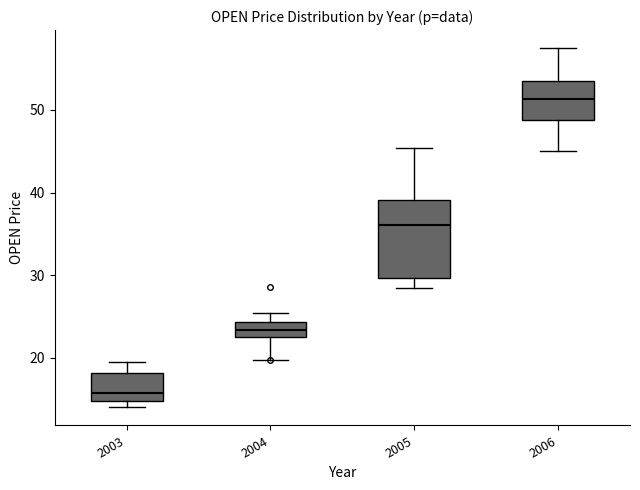

Which box is the tallest, from its lower edge to its upper edge?

2005